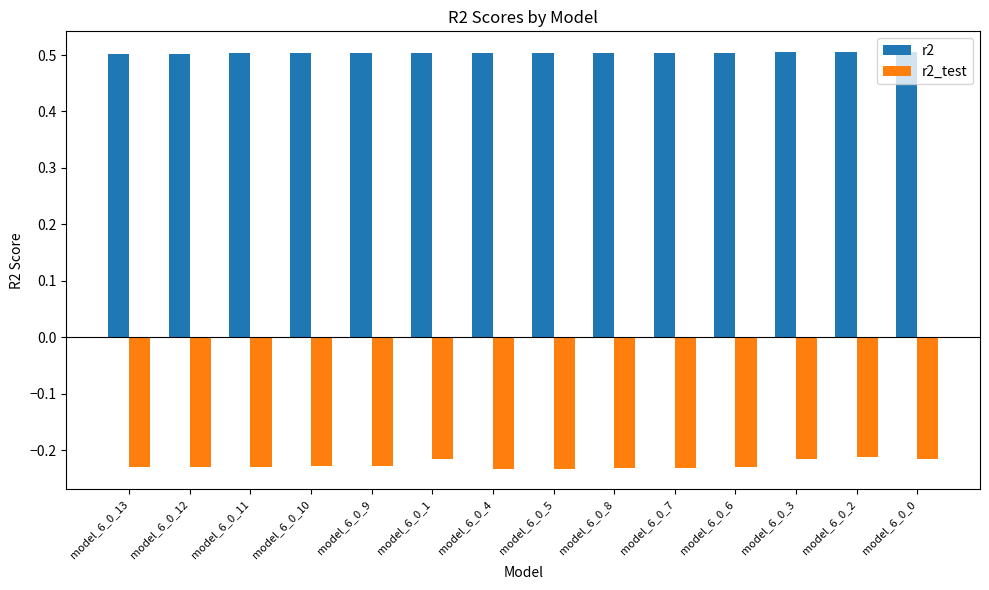

What are all the series names shown in the legend?

r2, r2_test